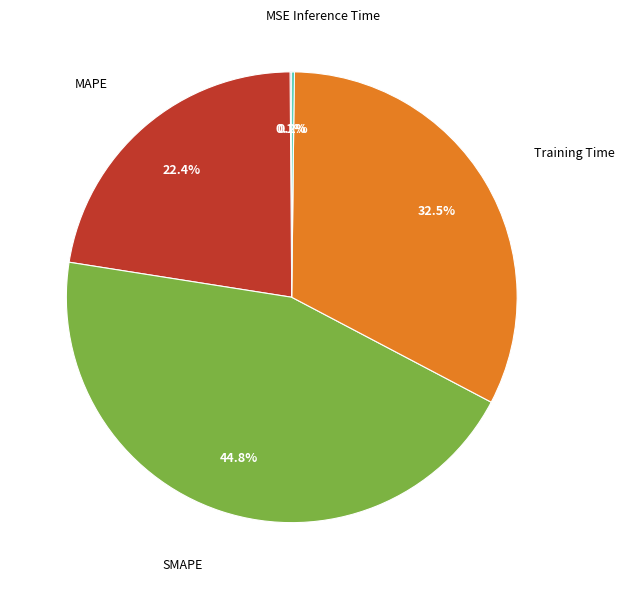

Is there a majority slice in this chart?

No